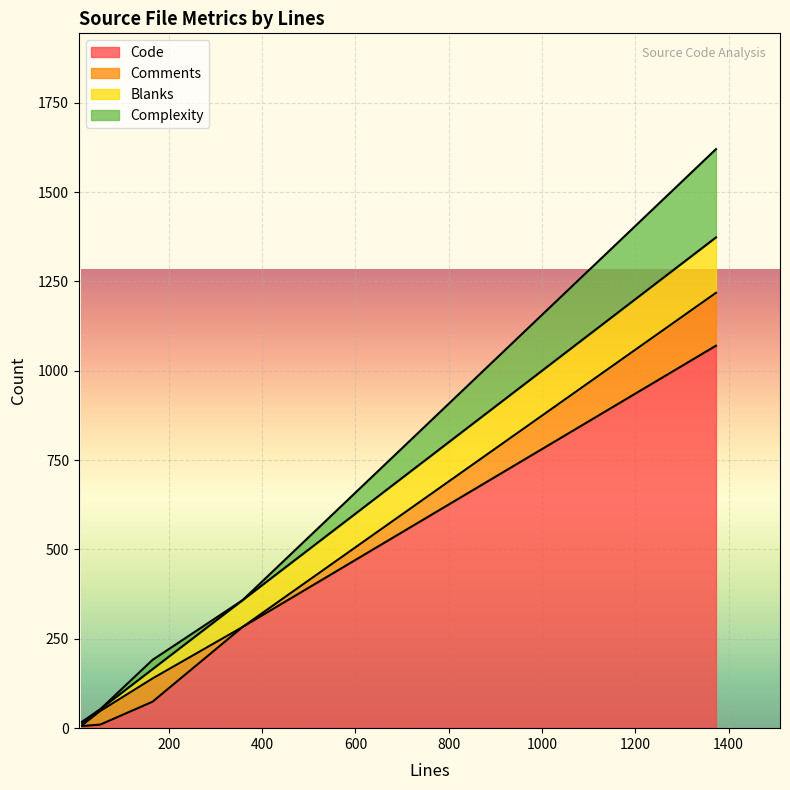

Which series has the widest spread of values?

Code